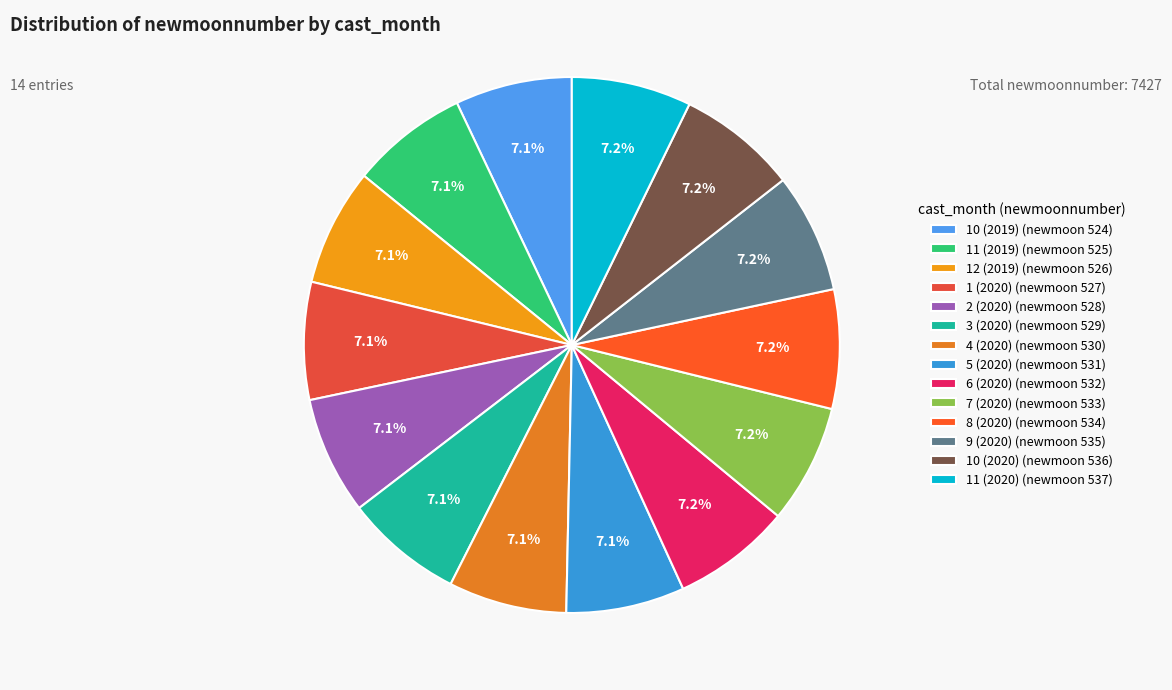

True or false: 11 (2019) accounts for 7% of the total.

True